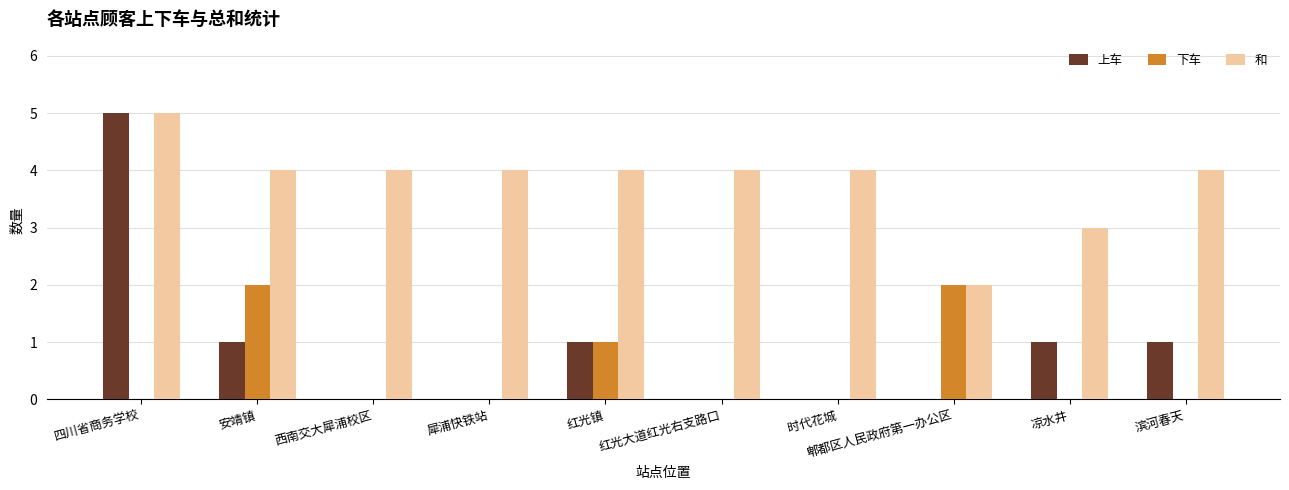

What is the maximum value shown in the chart?

5